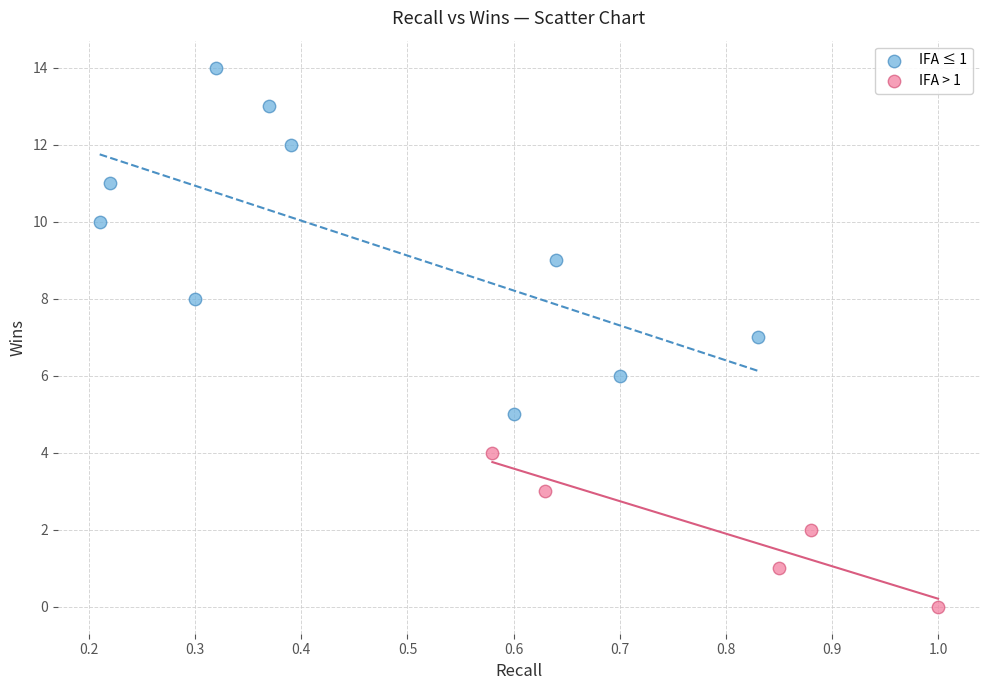

Which series has the widest spread of Y values?

IFA ≤ 1